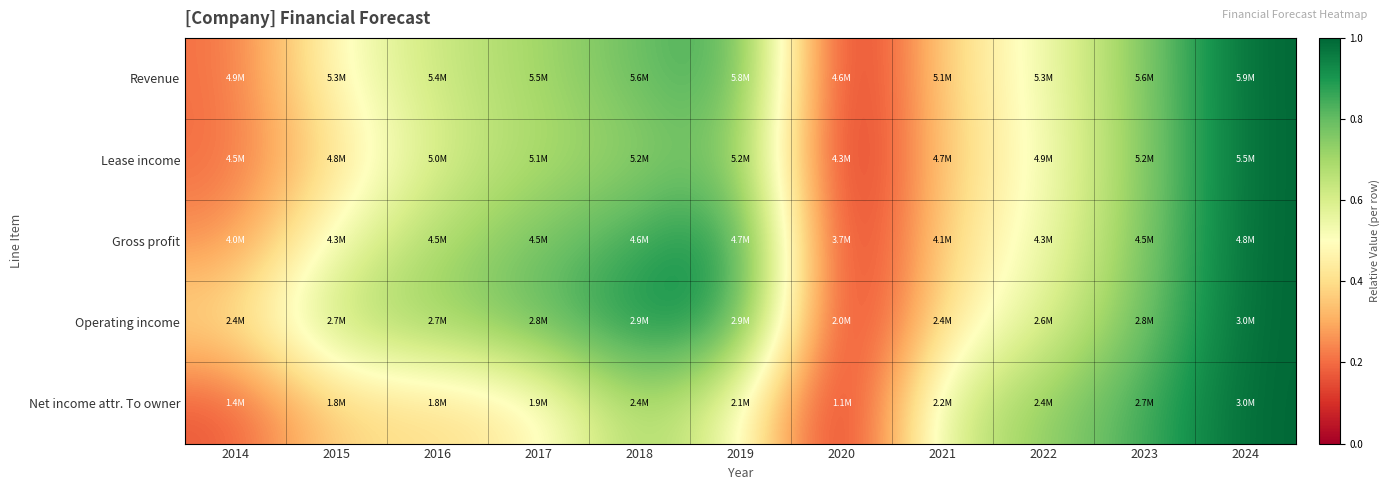

What is the difference between the highest and lowest values at 2019?

0.4